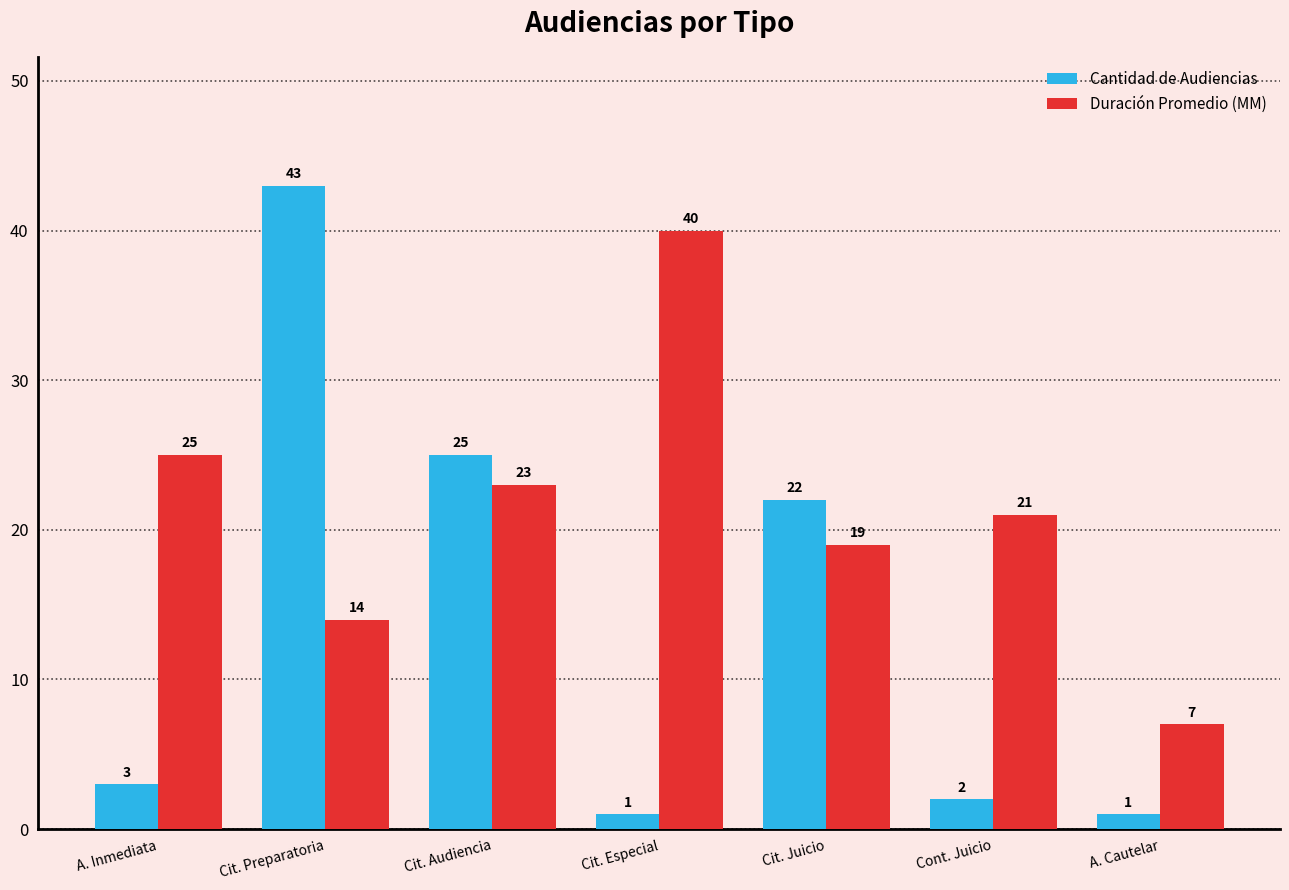

Is the value of Cantidad de Audiencias at Cit. Preparatoria greater than the value of Duración Promedio (MM) at Cit. Especial?

Yes